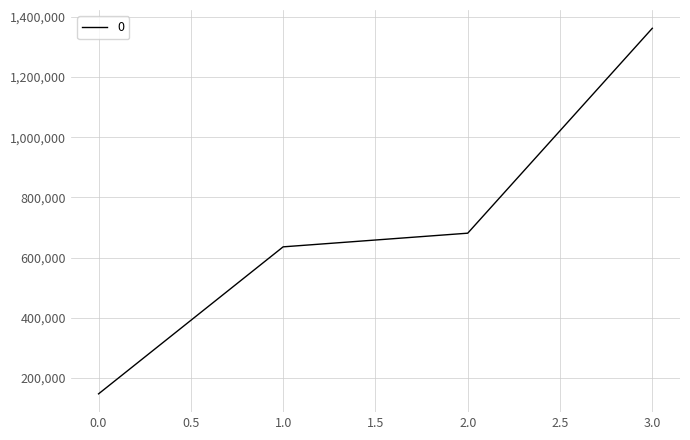

List the labels in order of value, smallest first.

0.0, 1.0, 2.0, 3.0